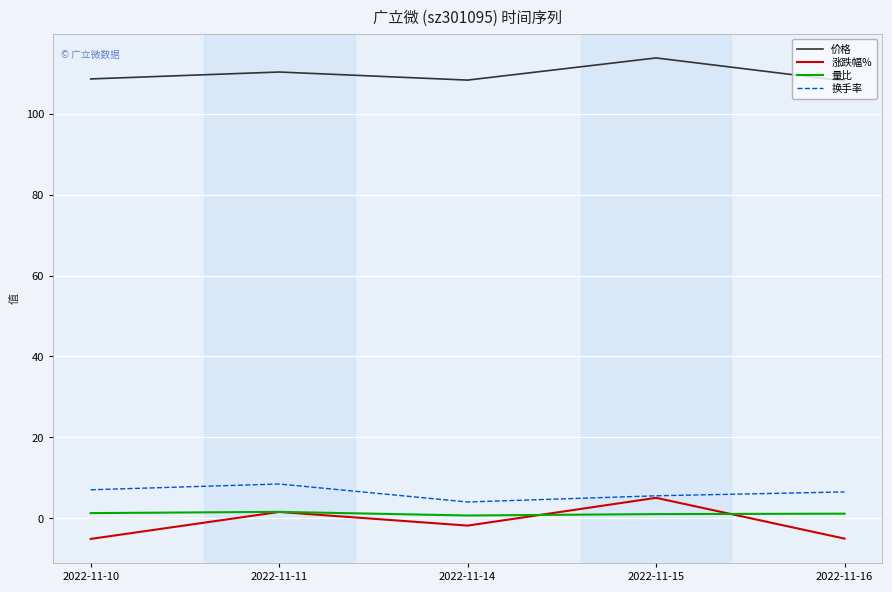

Where does the 涨跌幅% series first go above -1?

2022-11-11